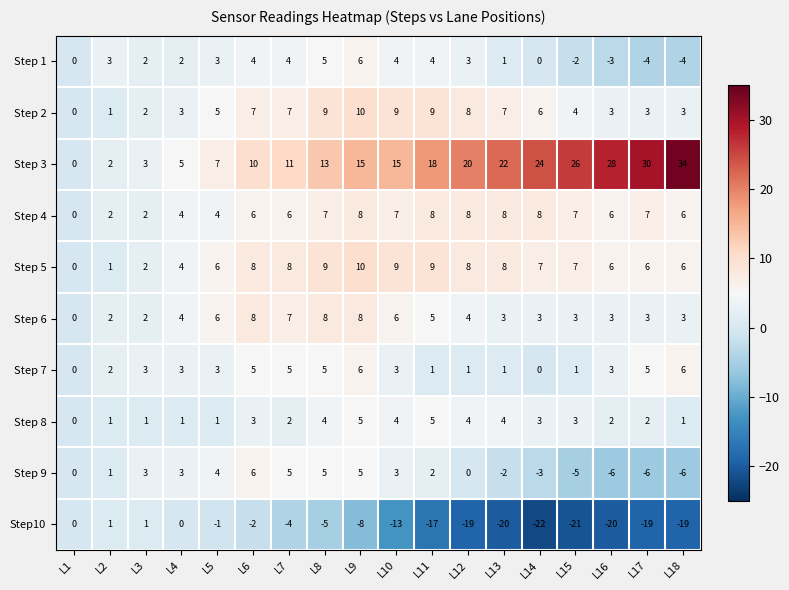

What is the spread (max minus min) of values at L16?

48